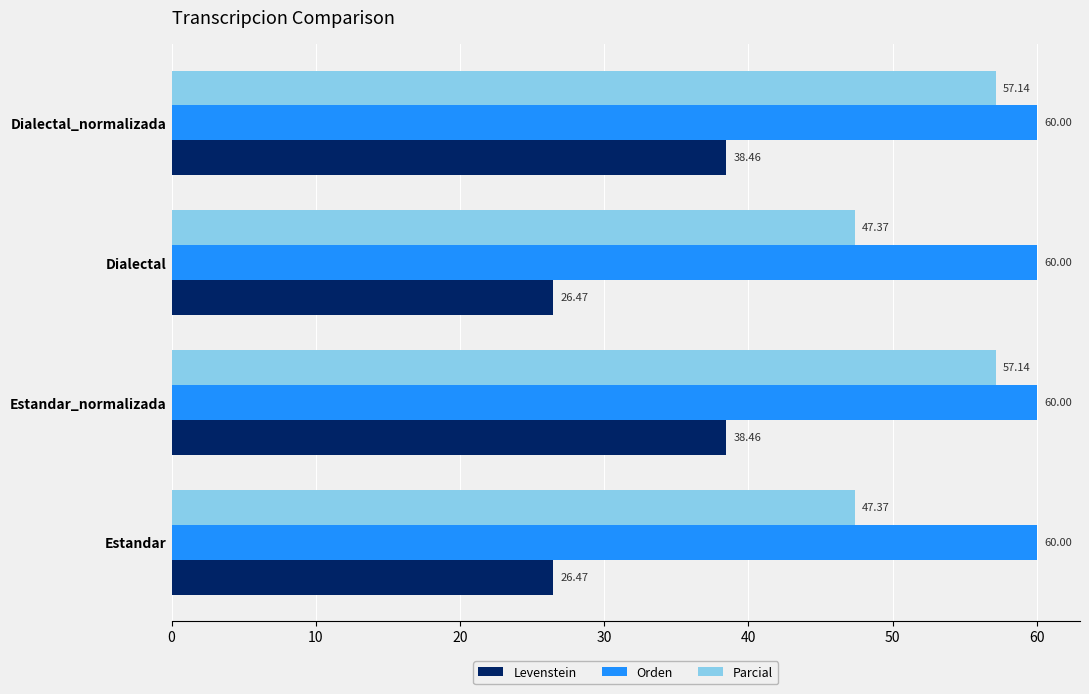

Rank the series by their maximum value, from lowest to highest.

Levenstein, Parcial, Orden